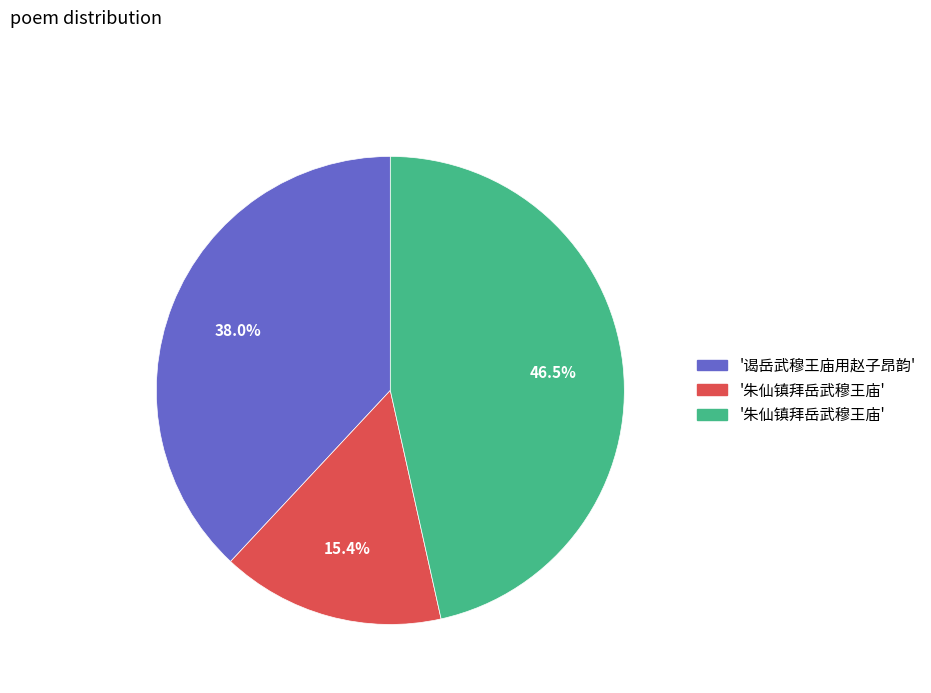

Is there any slice that represents more than half of the pie?

No